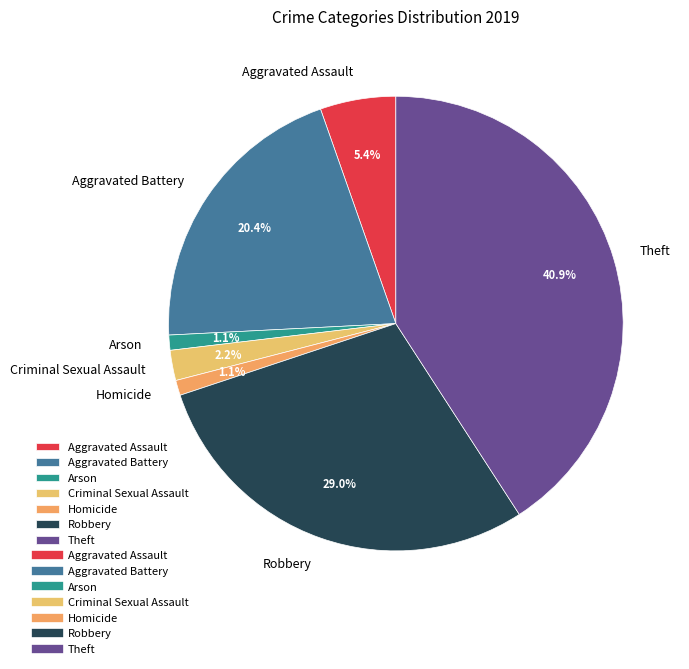

Is there any slice that represents more than half of the pie?

No